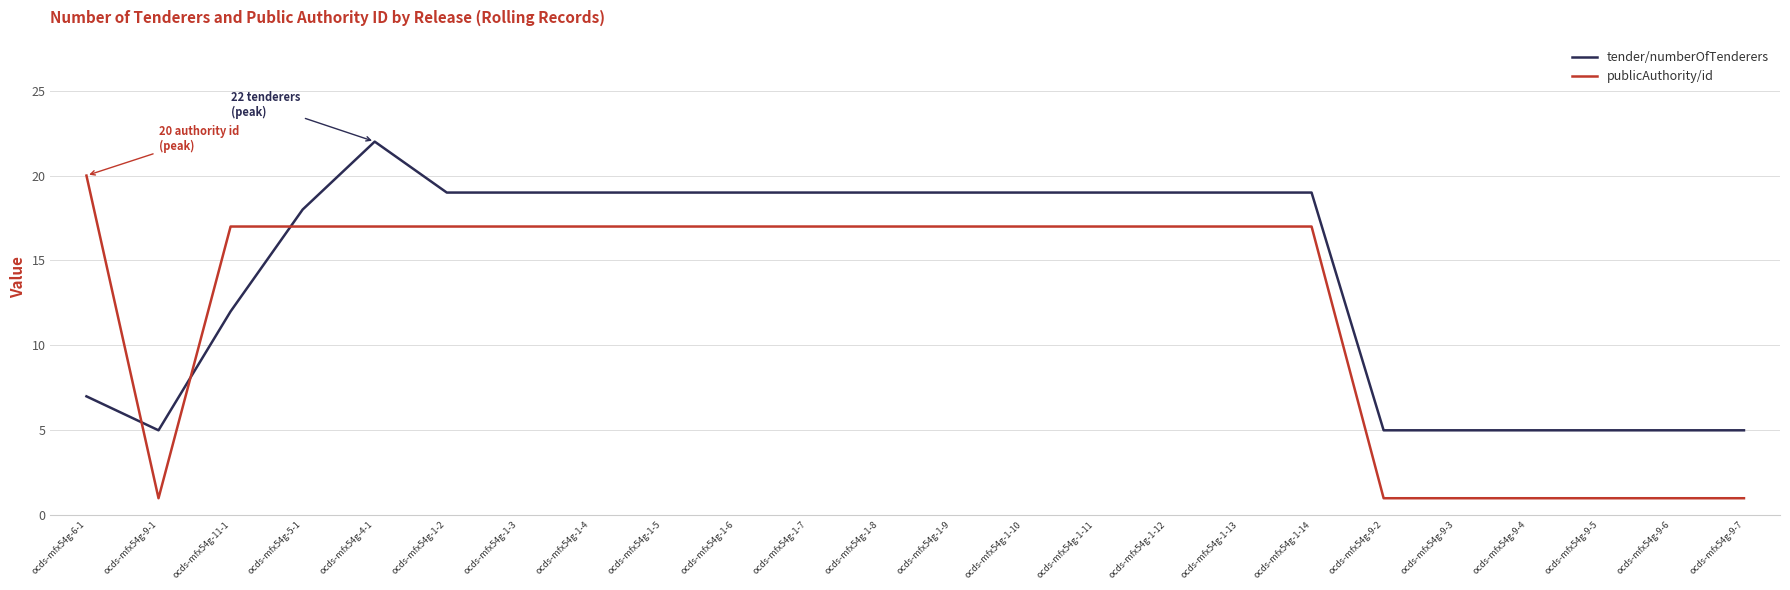

At which label does tender/numberOfTenderers first exceed 19?

ocds-mfx54g-4-1